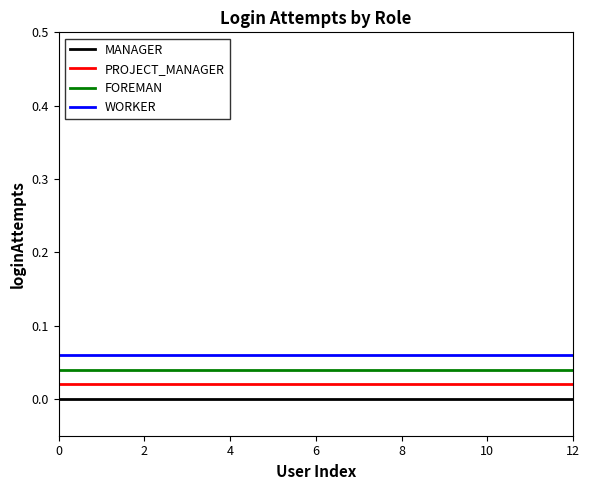

What are all the series names shown in the legend?

MANAGER, PROJECT_MANAGER, FOREMAN, WORKER